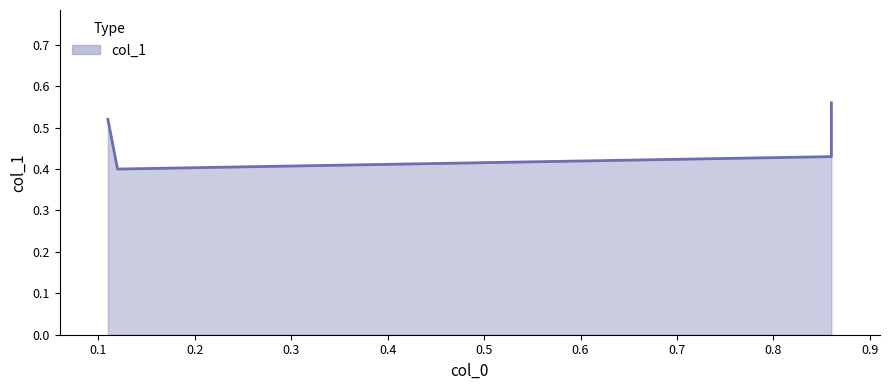

What is the value of the 3rd point from the left?

0.4